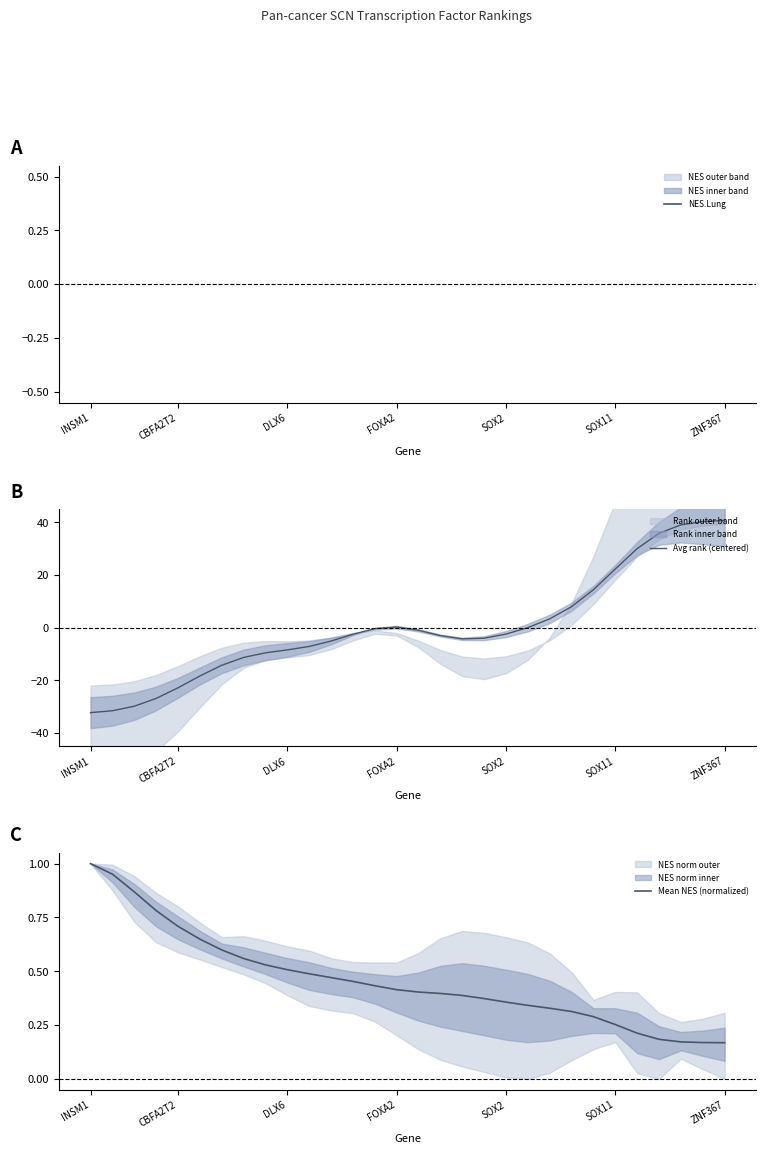

Does the chart display data point markers on the line(s)?

No